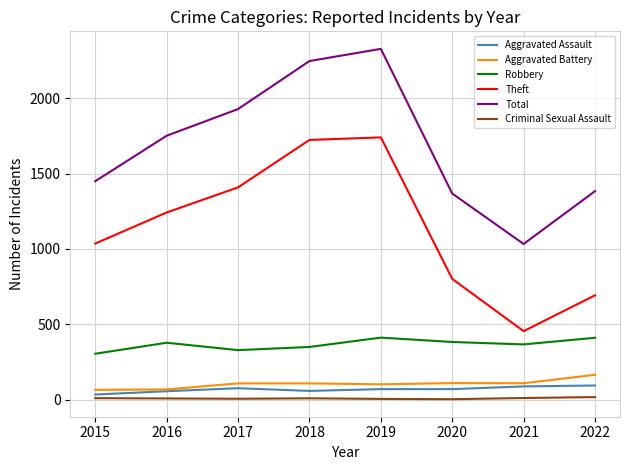

True or false: Aggravated Assault and Theft cross at least once.

False